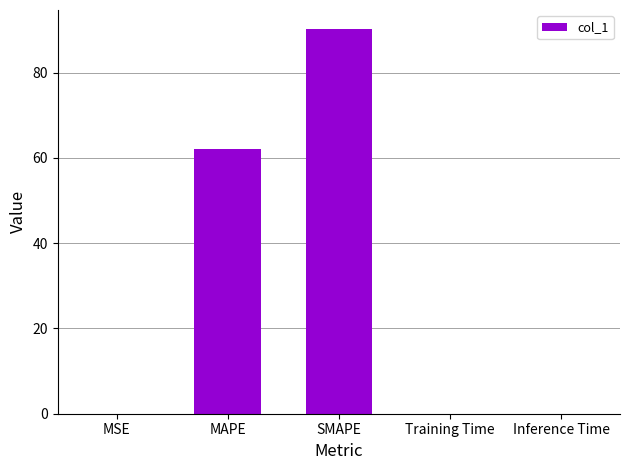

What is the sum of all values?

152.3